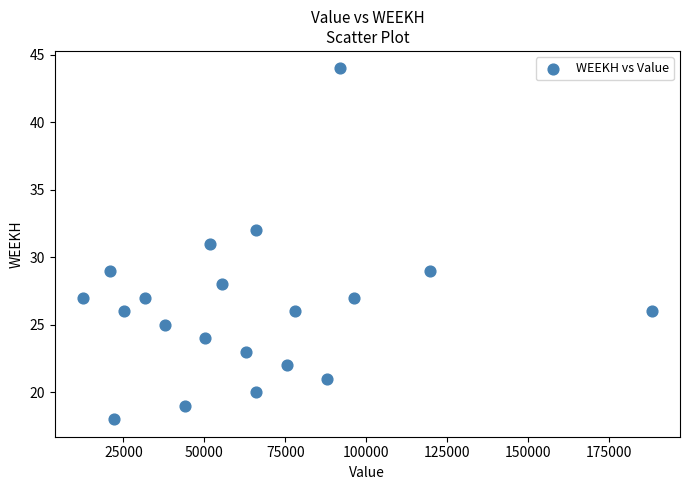

What is the range of Y values (max minus min)?

26